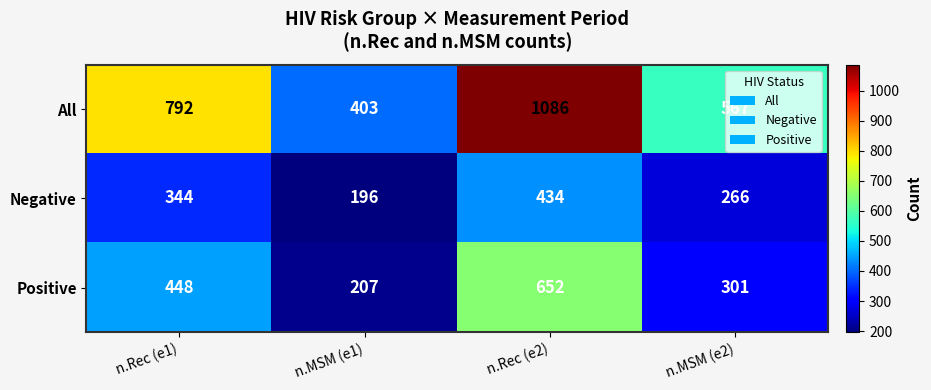

Which label corresponds to the largest value in the chart?

n.Rec (e2)